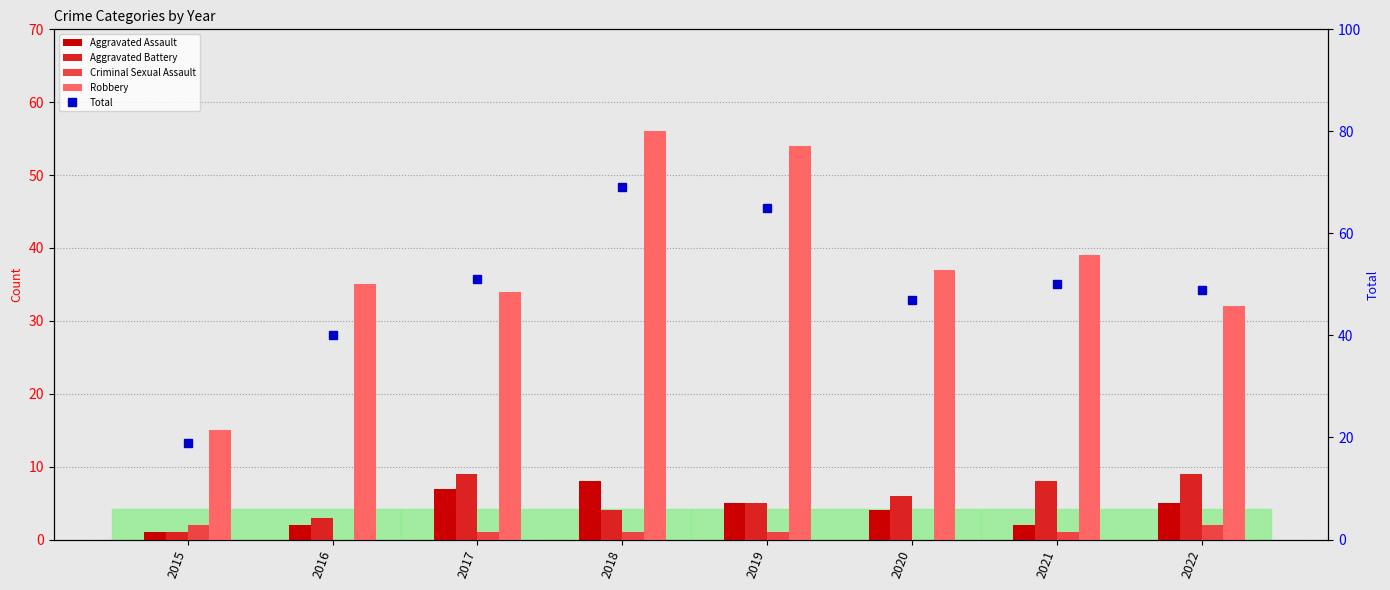

What is the difference between the maximum and minimum values in the Aggravated Assault series?

7